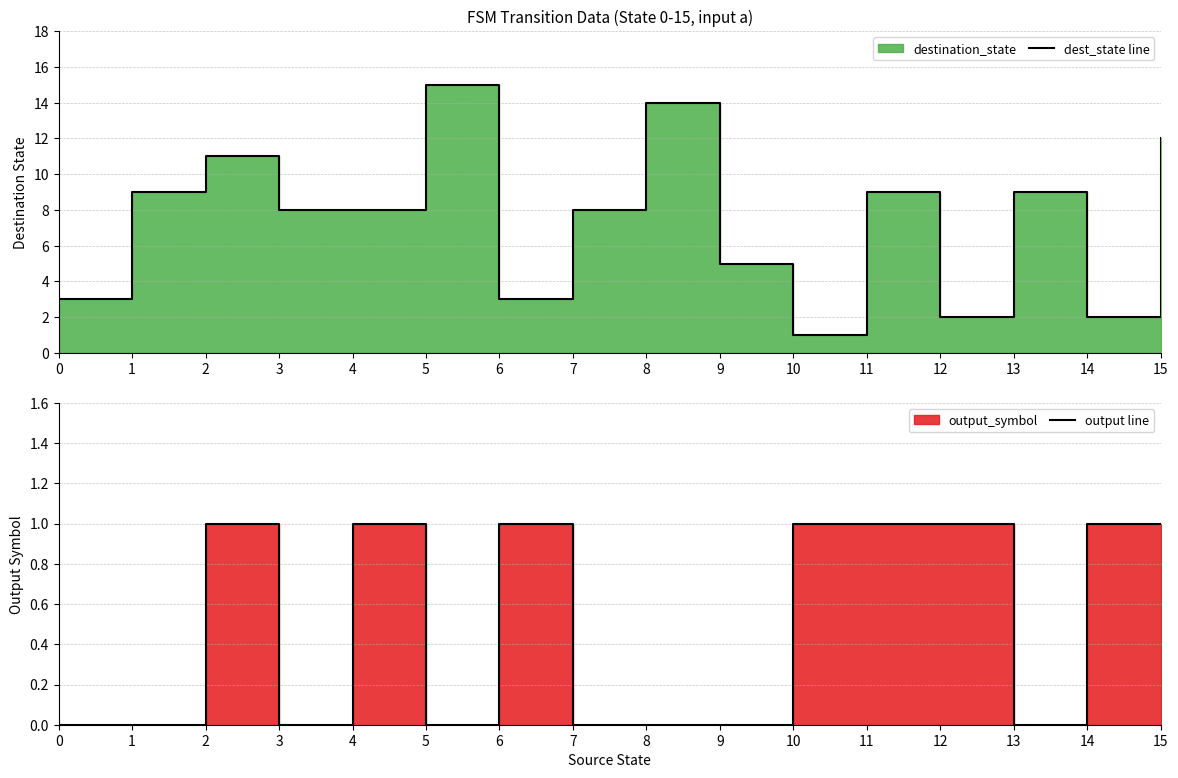

How many interior local valleys does the dest_state line series have?

4